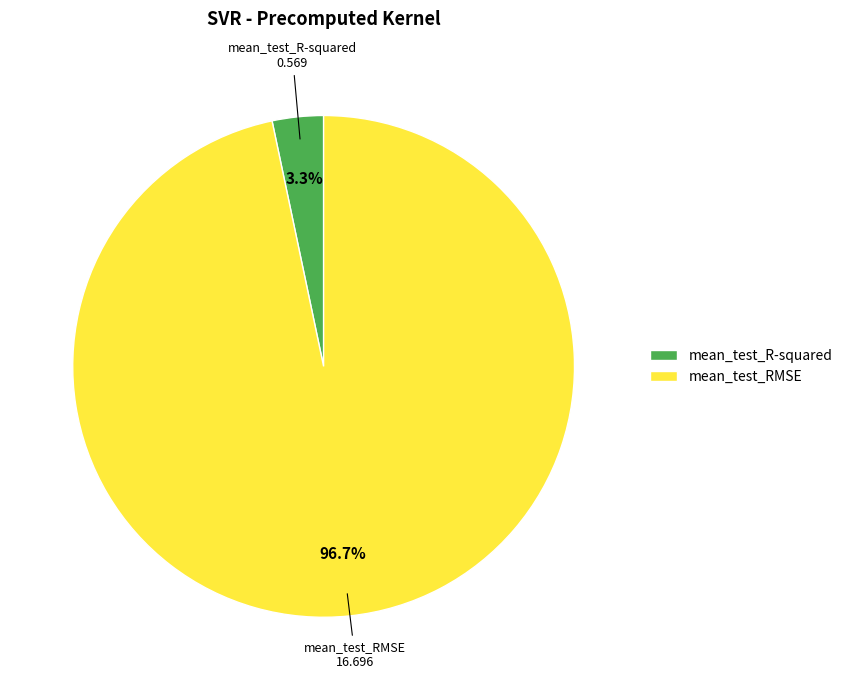

Combined, do mean_test_R-squared and mean_test_RMSE account for over 50%?

Yes